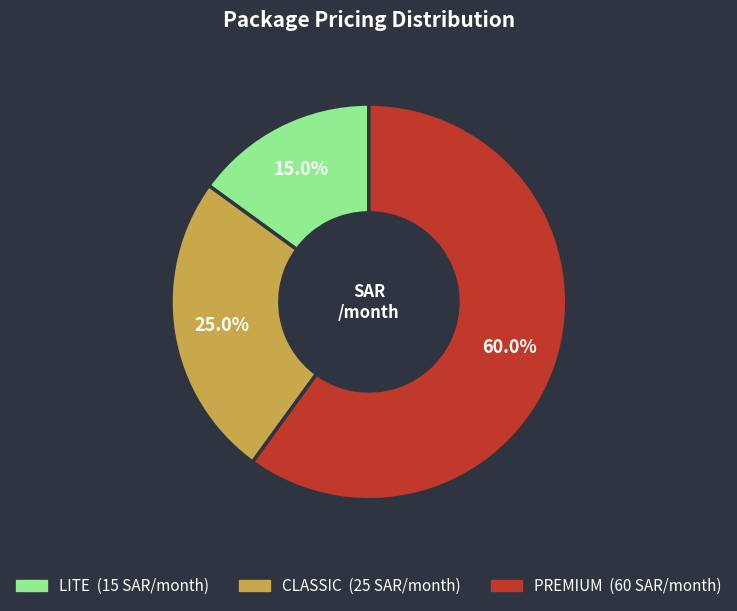

Rank the categories by value from lowest to highest.

LITE, CLASSIC, PREMIUM